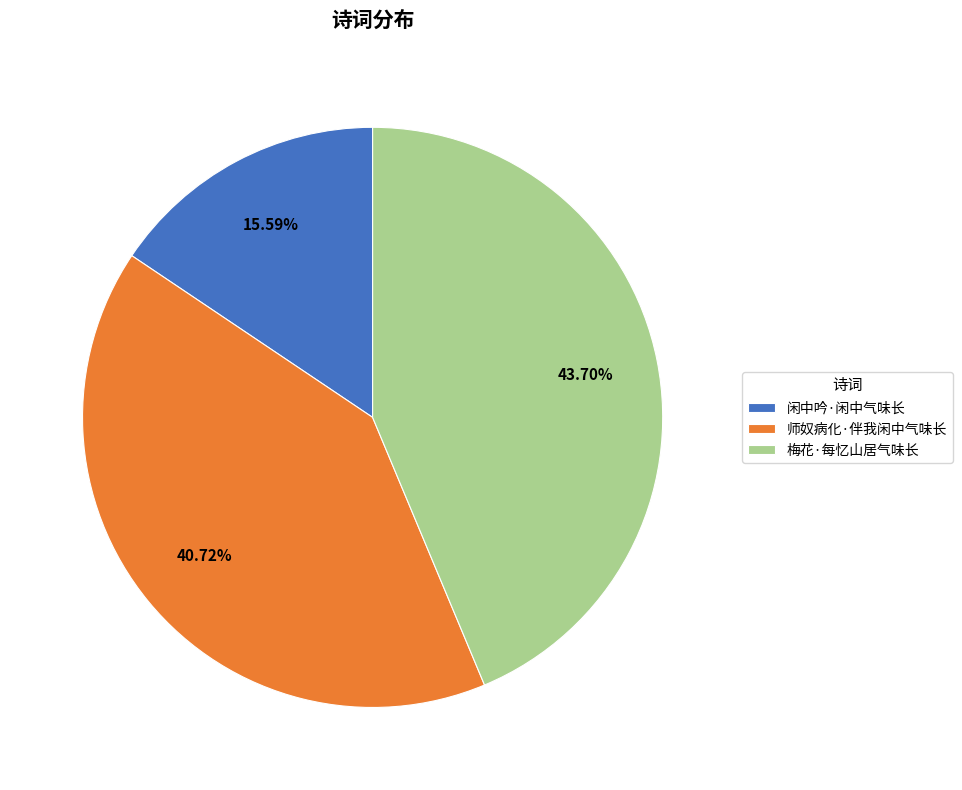

How much of the chart is everything except 梅花·每忆山居气味长?

56.3%